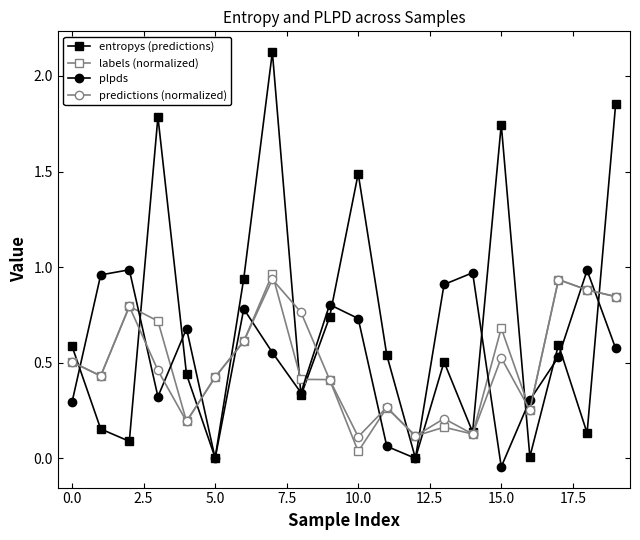

Which series has the widest spread of values?

entropys (predictions)